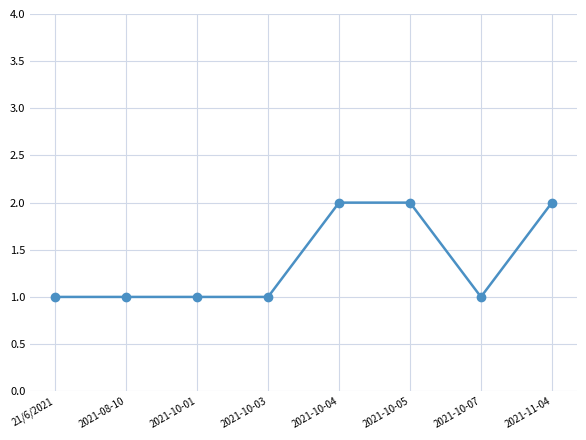

True or false: the data has more than 2 interior local peaks.

False